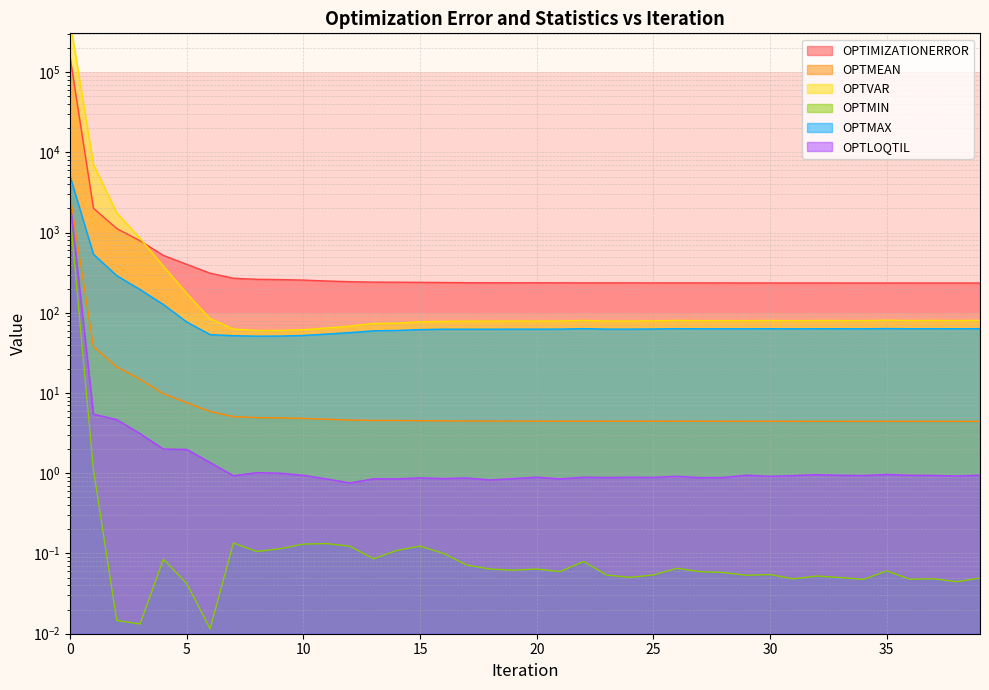

What is the difference between the OPTLOQTIL values at 38 and 13?

0.1